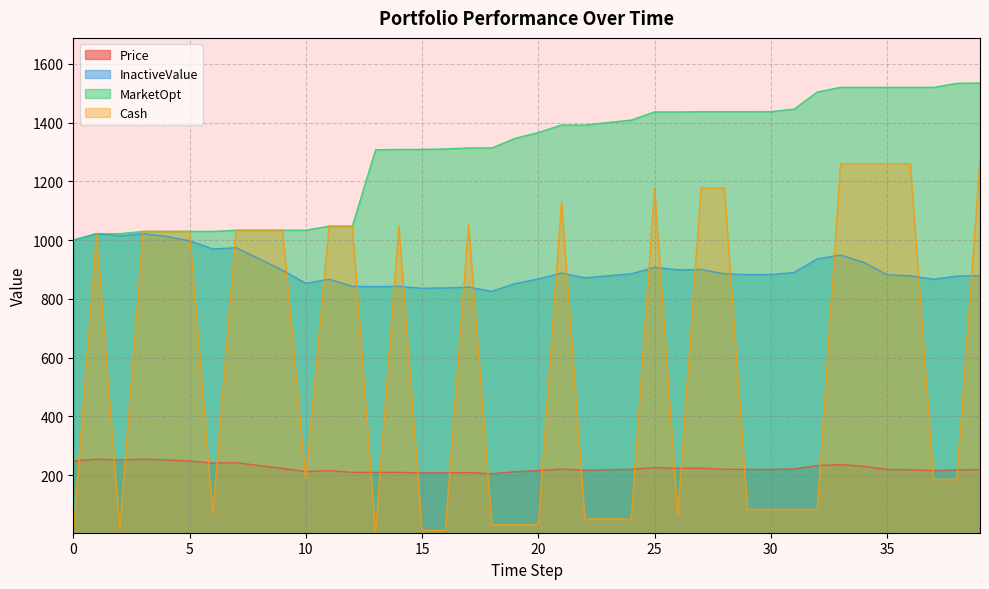

What is the difference between the maximum and minimum values in the MarketOpt series?

535.0